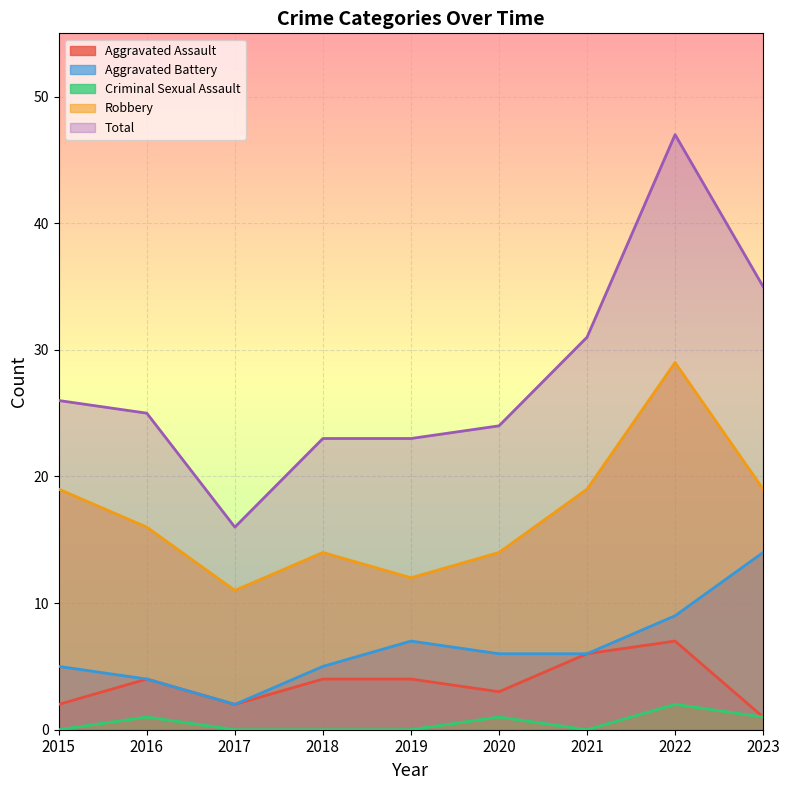

Which label corresponds to the smallest value in the chart?

2015